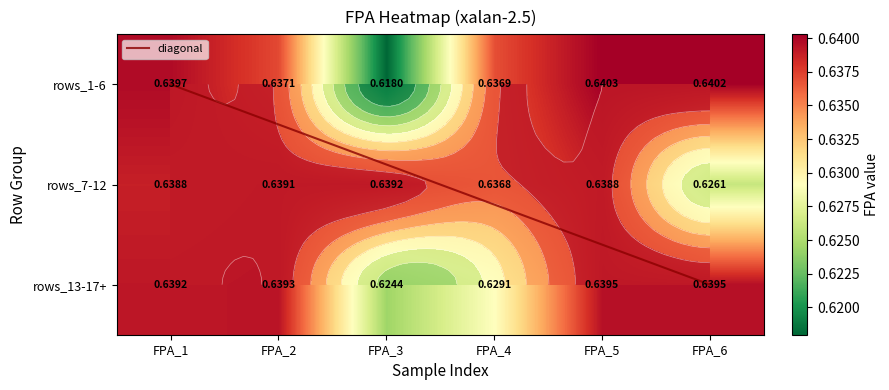

Reading left to right, extract all data points from this chart.

row1: 0.6	0.6	0.6	0.6	0.6	0.6
row2: 0.6	0.6	0.6	0.6	0.6	0.6
row3: 0.6	0.6	0.6	0.6	0.6	0.6